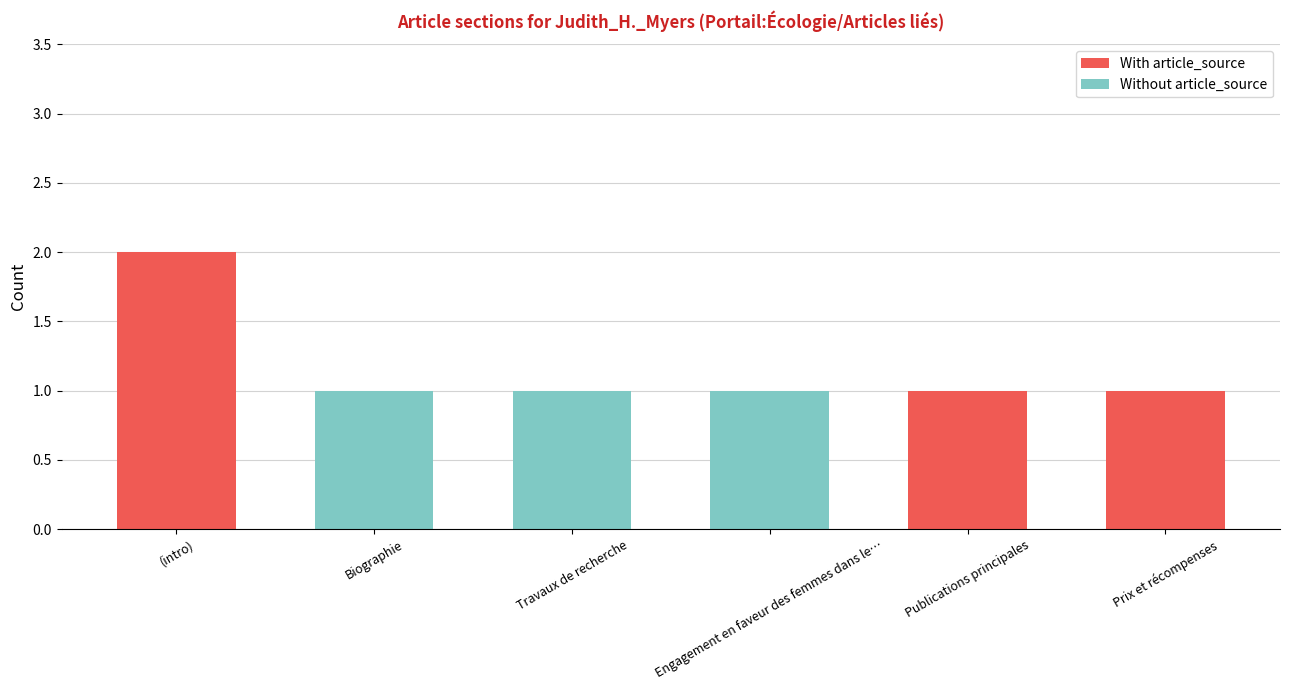

At which label does With article_source reach its peak?

(intro)